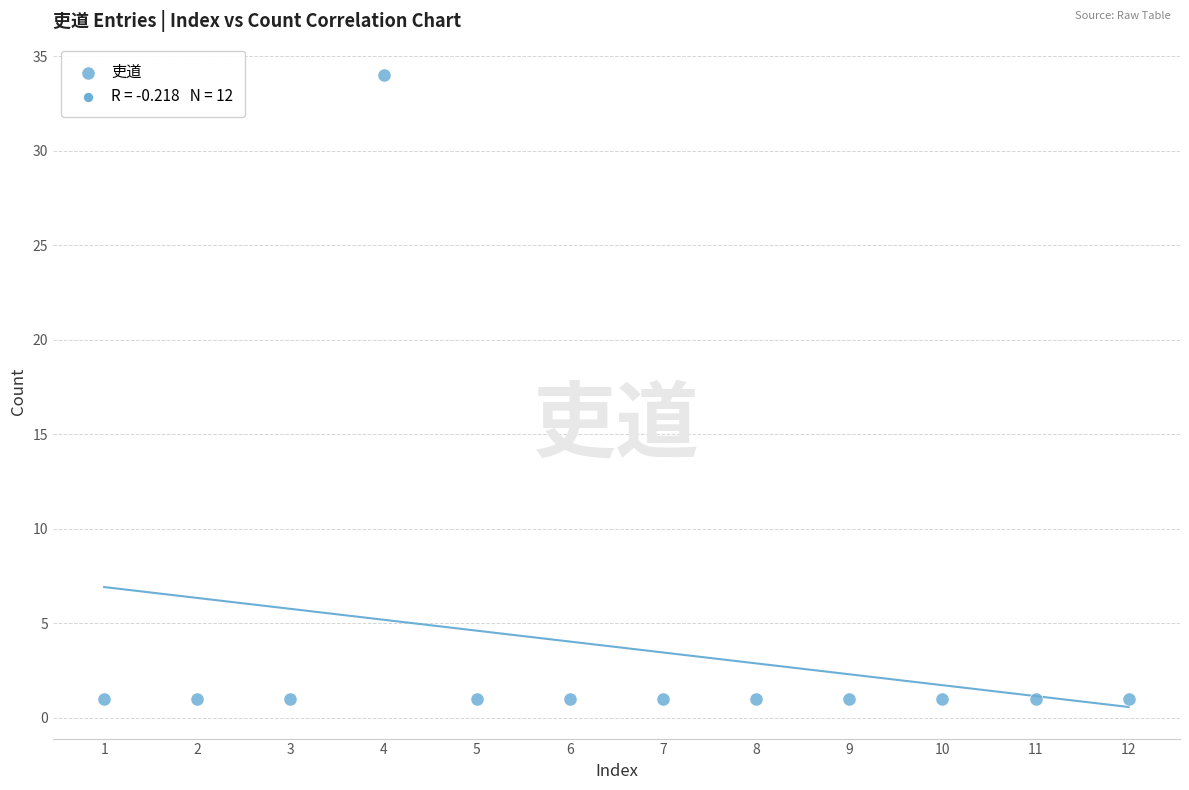

What is the range of Y values (max minus min)?

33